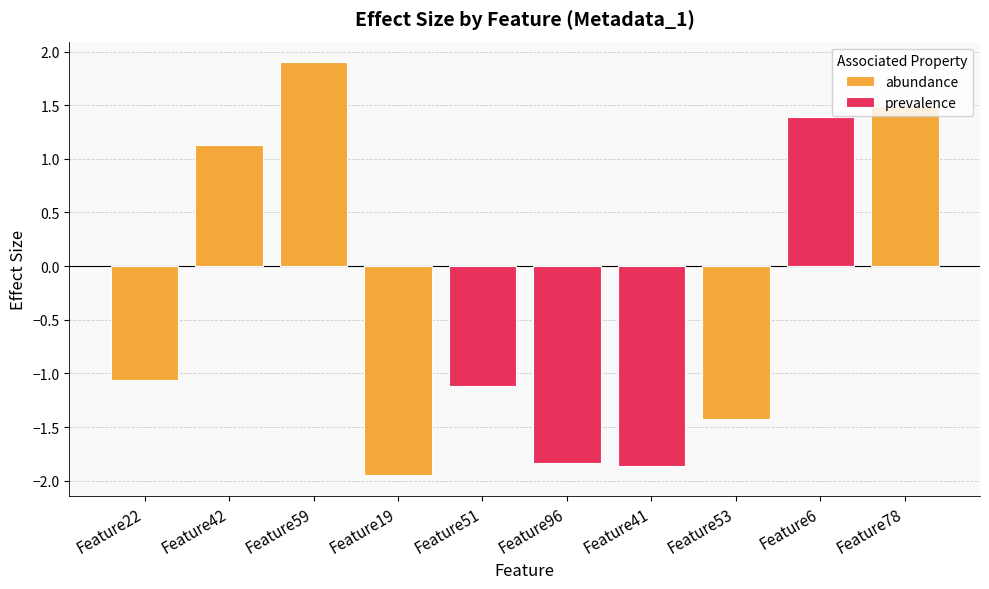

What is the average value?

-0.3